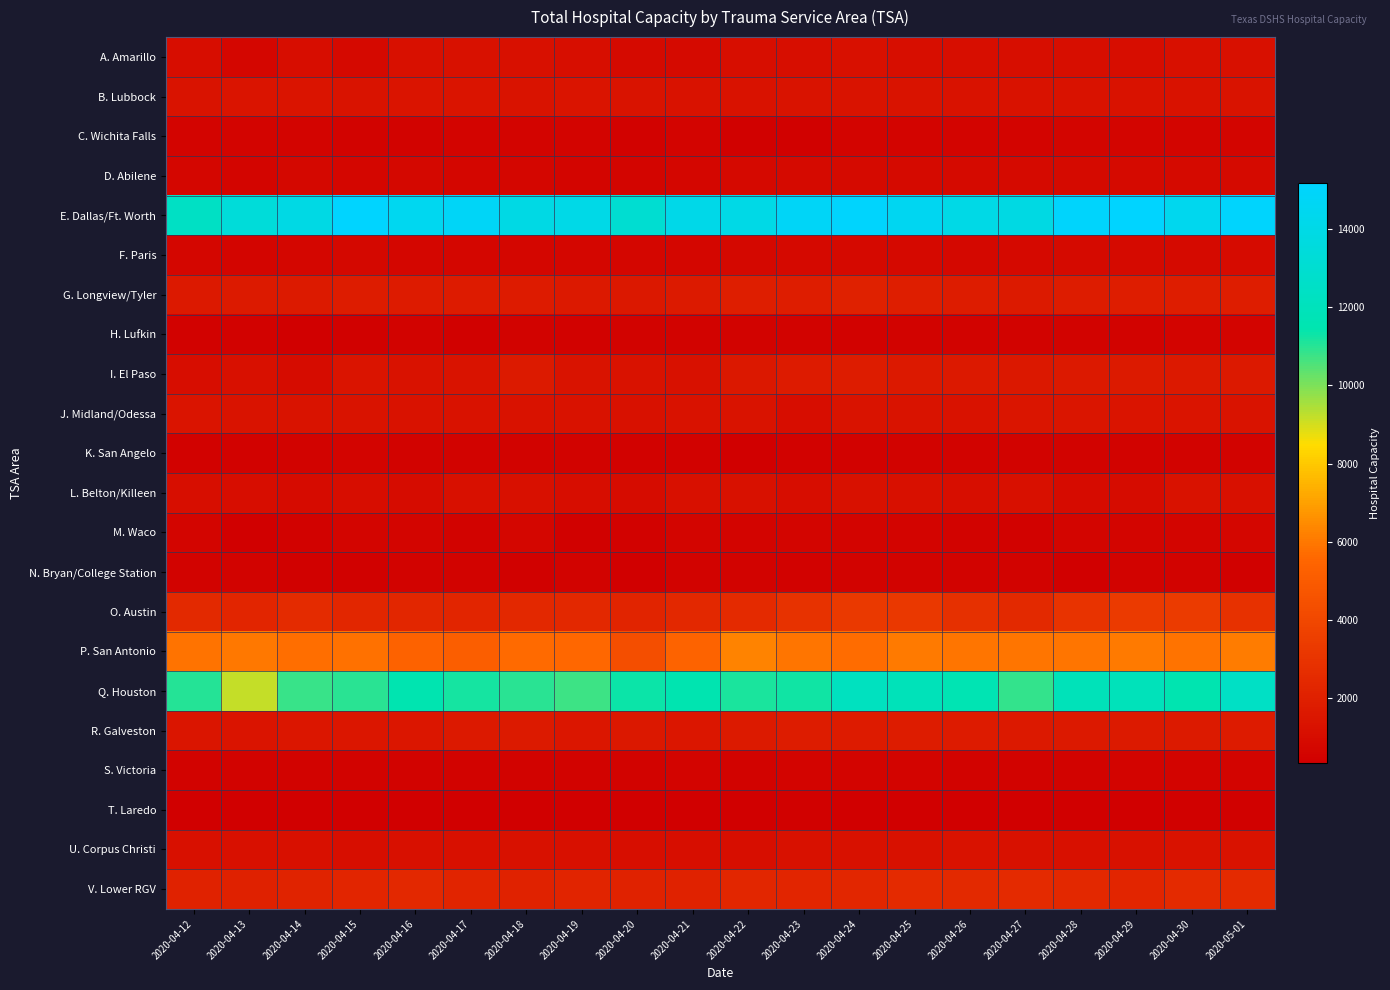

Reading left to right, list all the values displayed in this chart.

A. Amarillo: 2020-04-12=1030	2020-04-13=678	2020-04-14=1032	2020-04-15=841	2020-04-16=1190	2020-04-17=1198	2020-04-18=1183	2020-04-19=1083	2020-04-20=858	2020-04-21=858	2020-04-22=1084	2020-04-23=1111	2020-04-24=1192	2020-04-25=1126	2020-04-26=1110	2020-04-27=1128	2020-04-28=1101	2020-04-29=1064	2020-04-30=1180	2020-05-01=1187
B. Lubbock: 2020-04-12=1368	2020-04-13=1372	2020-04-14=1394	2020-04-15=1360	2020-04-16=1403	2020-04-17=1404	2020-04-18=1362	2020-04-19=1386	2020-04-20=1336	2020-04-21=1303	2020-04-22=1297	2020-04-23=1325	2020-04-24=1322	2020-04-25=1317	2020-04-26=1277	2020-04-27=1277	2020-04-28=1282	2020-04-29=1296	2020-04-30=1293	2020-05-01=1327
C. Wichita Falls: 2020-04-12=588	2020-04-13=589	2020-04-14=572	2020-04-15=529	2020-04-16=546	2020-04-17=581	2020-04-18=575	2020-04-19=599	2020-04-20=445	2020-04-21=563	2020-04-22=428	2020-04-23=434	2020-04-24=579	2020-04-25=587	2020-04-26=605	2020-04-27=604	2020-04-28=635	2020-04-29=641	2020-04-30=618	2020-05-01=614
D. Abilene: 2020-04-12=693	2020-04-13=624	2020-04-14=766	2020-04-15=722	2020-04-16=734	2020-04-17=711	2020-04-18=684	2020-04-19=666	2020-04-20=621	2020-04-21=721	2020-04-22=834	2020-04-23=861	2020-04-24=866	2020-04-25=872	2020-04-26=849	2020-04-27=851	2020-04-28=881	2020-04-29=884	2020-04-30=887	2020-05-01=864
E. Dallas/Ft. Worth: 2020-04-12=12442	2020-04-13=13442	2020-04-14=13936	2020-04-15=15190	2020-04-16=14467	2020-04-17=14794	2020-04-18=13965	2020-04-19=14067	2020-04-20=12998	2020-04-21=14113	2020-04-22=14021	2020-04-23=14786	2020-04-24=15096	2020-04-25=14527	2020-04-26=13998	2020-04-27=13912	2020-04-28=15025	2020-04-29=15179	2020-04-30=14425	2020-05-01=15112
F. Paris: 2020-04-12=682	2020-04-13=666	2020-04-14=675	2020-04-15=731	2020-04-16=711	2020-04-17=698	2020-04-18=682	2020-04-19=679	2020-04-20=683	2020-04-21=700	2020-04-22=786	2020-04-23=830	2020-04-24=839	2020-04-25=824	2020-04-26=787	2020-04-27=823	2020-04-28=865	2020-04-29=861	2020-04-30=885	2020-05-01=941
G. Longview/Tyler: 2020-04-12=1635	2020-04-13=1666	2020-04-14=1708	2020-04-15=1775	2020-04-16=1721	2020-04-17=1731	2020-04-18=1732	2020-04-19=1602	2020-04-20=1570	2020-04-21=1689	2020-04-22=1909	2020-04-23=1857	2020-04-24=2011	2020-04-25=1894	2020-04-26=1810	2020-04-27=1708	2020-04-28=1784	2020-04-29=1846	2020-04-30=1872	2020-05-01=1873
H. Lufkin: 2020-04-12=447	2020-04-13=451	2020-04-14=366	2020-04-15=384	2020-04-16=528	2020-04-17=427	2020-04-18=507	2020-04-19=484	2020-04-20=506	2020-04-21=505	2020-04-22=549	2020-04-23=502	2020-04-24=486	2020-04-25=510	2020-04-26=519	2020-04-27=518	2020-04-28=530	2020-04-29=539	2020-04-30=566	2020-05-01=567
I. El Paso: 2020-04-12=1030	2020-04-13=1164	2020-04-14=1011	2020-04-15=1420	2020-04-16=1309	2020-04-17=1328	2020-04-18=1713	2020-04-19=1355	2020-04-20=1293	2020-04-21=1236	2020-04-22=1585	2020-04-23=1727	2020-04-24=1794	2020-04-25=1650	2020-04-26=1614	2020-04-27=1570	2020-04-28=1638	2020-04-29=1681	2020-04-30=1646	2020-05-01=1636
J. Midland/Odessa: 2020-04-12=1395	2020-04-13=1365	2020-04-14=1317	2020-04-15=1321	2020-04-16=1273	2020-04-17=1303	2020-04-18=1297	2020-04-19=1258	2020-04-20=1236	2020-04-21=1283	2020-04-22=1358	2020-04-23=1052	2020-04-24=1328	2020-04-25=1350	2020-04-26=1287	2020-04-27=1446	2020-04-28=1450	2020-04-29=1379	2020-04-30=1375	2020-05-01=1365
K. San Angelo: 2020-04-12=492	2020-04-13=492	2020-04-14=508	2020-04-15=559	2020-04-16=531	2020-04-17=537	2020-04-18=523	2020-04-19=498	2020-04-20=486	2020-04-21=494	2020-04-22=381	2020-04-23=479	2020-04-24=470	2020-04-25=552	2020-04-26=527	2020-04-27=501	2020-04-28=535	2020-04-29=535	2020-04-30=553	2020-05-01=543
L. Belton/Killeen: 2020-04-12=1097	2020-04-13=1030	2020-04-14=955	2020-04-15=1041	2020-04-16=996	2020-04-17=1139	2020-04-18=1175	2020-04-19=1032	2020-04-20=999	2020-04-21=1162	2020-04-22=1231	2020-04-23=1051	2020-04-24=1205	2020-04-25=1192	2020-04-26=1089	2020-04-27=1193	2020-04-28=941	2020-04-29=996	2020-04-30=1302	2020-05-01=1181
M. Waco: 2020-04-12=625	2020-04-13=371	2020-04-14=470	2020-04-15=632	2020-04-16=637	2020-04-17=499	2020-04-18=679	2020-04-19=415	2020-04-20=495	2020-04-21=625	2020-04-22=563	2020-04-23=623	2020-04-24=603	2020-04-25=608	2020-04-26=532	2020-04-27=484	2020-04-28=622	2020-04-29=631	2020-04-30=620	2020-05-01=682
N. Bryan/College Station: 2020-04-12=512	2020-04-13=521	2020-04-14=404	2020-04-15=415	2020-04-16=530	2020-04-17=523	2020-04-18=419	2020-04-19=530	2020-04-20=376	2020-04-21=528	2020-04-22=536	2020-04-23=497	2020-04-24=535	2020-04-25=542	2020-04-26=514	2020-04-27=513	2020-04-28=323	2020-04-29=527	2020-04-30=536	2020-05-01=404
O. Austin: 2020-04-12=2467	2020-04-13=2255	2020-04-14=2575	2020-04-15=2309	2020-04-16=2352	2020-04-17=2272	2020-04-18=2380	2020-04-19=2412	2020-04-20=2238	2020-04-21=2392	2020-04-22=2529	2020-04-23=2910	2020-04-24=3257	2020-04-25=3181	2020-04-26=2772	2020-04-27=2442	2020-04-28=2947	2020-04-29=3314	2020-04-30=3349	2020-05-01=2842
P. San Antonio: 2020-04-12=5886	2020-04-13=6001	2020-04-14=5769	2020-04-15=5784	2020-04-16=5352	2020-04-17=5152	2020-04-18=5626	2020-04-19=5592	2020-04-20=4369	2020-04-21=5424	2020-04-22=6268	2020-04-23=5901	2020-04-24=5701	2020-04-25=6019	2020-04-26=5945	2020-04-27=5909	2020-04-28=5909	2020-04-29=6047	2020-04-30=5860	2020-05-01=6109
Q. Houston: 2020-04-12=11011	2020-04-13=9178	2020-04-14=10785	2020-04-15=10973	2020-04-16=11512	2020-04-17=11222	2020-04-18=10986	2020-04-19=10760	2020-04-20=11342	2020-04-21=11513	2020-04-22=11144	2020-04-23=11292	2020-04-24=12184	2020-04-25=11924	2020-04-26=11640	2020-04-27=10862	2020-04-28=11921	2020-04-29=11953	2020-04-30=11529	2020-05-01=12511
R. Galveston: 2020-04-12=1439	2020-04-13=1413	2020-04-14=1496	2020-04-15=1537	2020-04-16=1511	2020-04-17=1601	2020-04-18=1703	2020-04-19=1503	2020-04-20=1587	2020-04-21=1533	2020-04-22=1677	2020-04-23=1775	2020-04-24=1767	2020-04-25=1826	2020-04-26=1755	2020-04-27=1622	2020-04-28=1648	2020-04-29=1699	2020-04-30=1714	2020-05-01=1756
S. Victoria: 2020-04-12=531	2020-04-13=518	2020-04-14=538	2020-04-15=532	2020-04-16=550	2020-04-17=551	2020-04-18=547	2020-04-19=505	2020-04-20=524	2020-04-21=587	2020-04-22=554	2020-04-23=564	2020-04-24=556	2020-04-25=557	2020-04-26=548	2020-04-27=529	2020-04-28=501	2020-04-29=579	2020-04-30=581	2020-05-01=573
T. Laredo: 2020-04-12=355	2020-04-13=348	2020-04-14=327	2020-04-15=334	2020-04-16=348	2020-04-17=366	2020-04-18=352	2020-04-19=342	2020-04-20=325	2020-04-21=325	2020-04-22=374	2020-04-23=390	2020-04-24=362	2020-04-25=360	2020-04-26=380	2020-04-27=362	2020-04-28=337	2020-04-29=377	2020-04-30=391	2020-05-01=395
U. Corpus Christi: 2020-04-12=1145	2020-04-13=1147	2020-04-14=1139	2020-04-15=1078	2020-04-16=1176	2020-04-17=1158	2020-04-18=1198	2020-04-19=1186	2020-04-20=1122	2020-04-21=1135	2020-04-22=1094	2020-04-23=1210	2020-04-24=1221	2020-04-25=1195	2020-04-26=1253	2020-04-27=1218	2020-04-28=1177	2020-04-29=1226	2020-04-30=1271	2020-05-01=1287
V. Lower RGV: 2020-04-12=2100	2020-04-13=2018	2020-04-14=2150	2020-04-15=2241	2020-04-16=2383	2020-04-17=2214	2020-04-18=2105	2020-04-19=2192	2020-04-20=2107	2020-04-21=2107	2020-04-22=2321	2020-04-23=2293	2020-04-24=2317	2020-04-25=2515	2020-04-26=2470	2020-04-27=2507	2020-04-28=2367	2020-04-29=2292	2020-04-30=2493	2020-05-01=2498